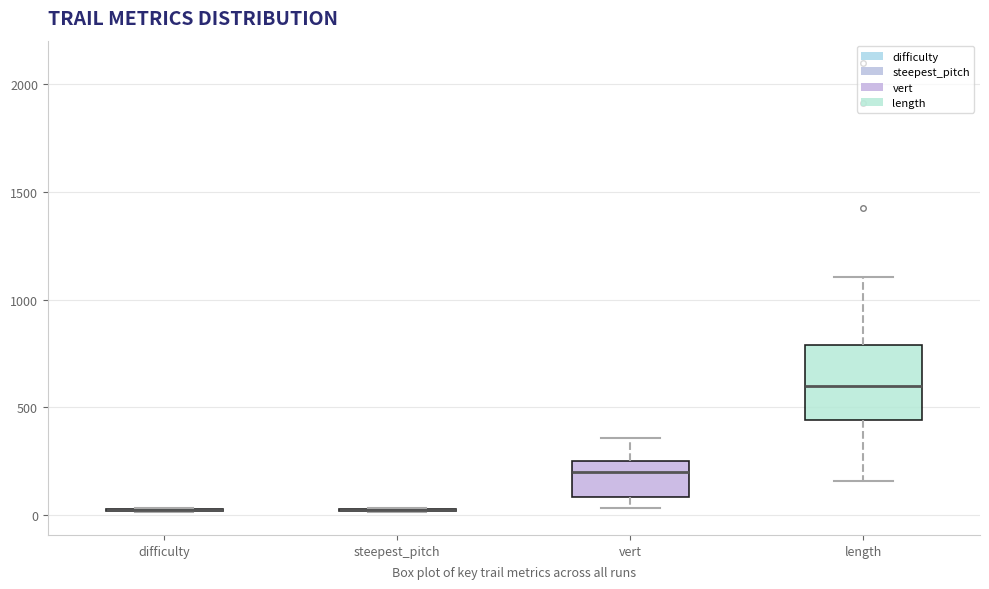

Comparing the boxes themselves (not the whiskers), which one is the tallest?

length